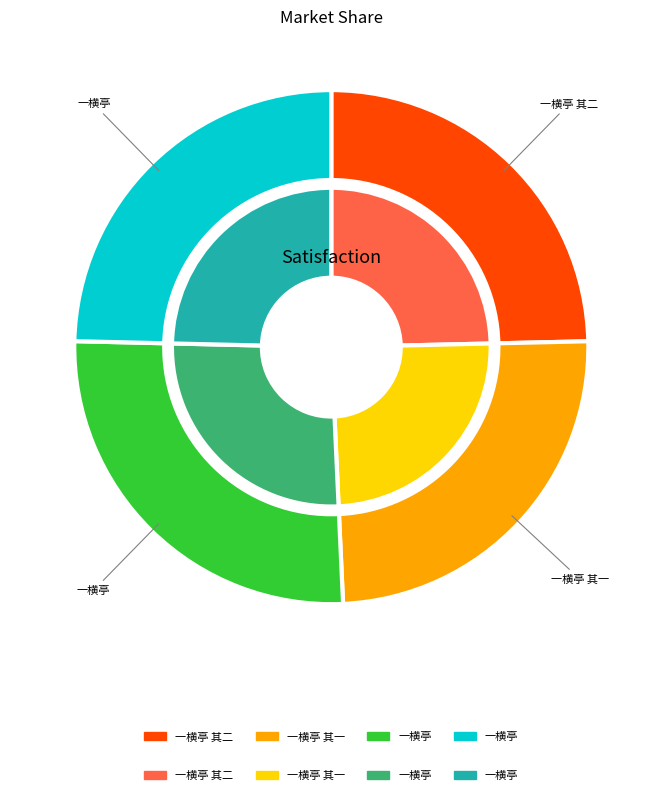

The 一横亭 其二 slice represents 37% of the pie. True or false?

False